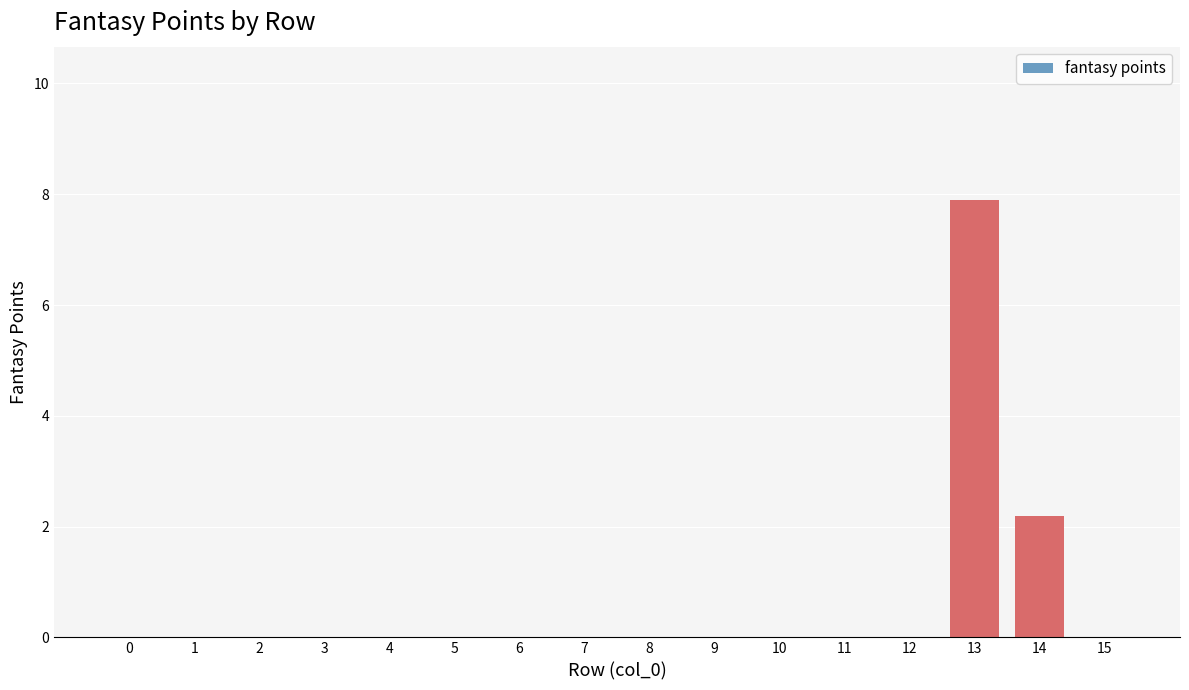

At which label is the value closest to 3?

14